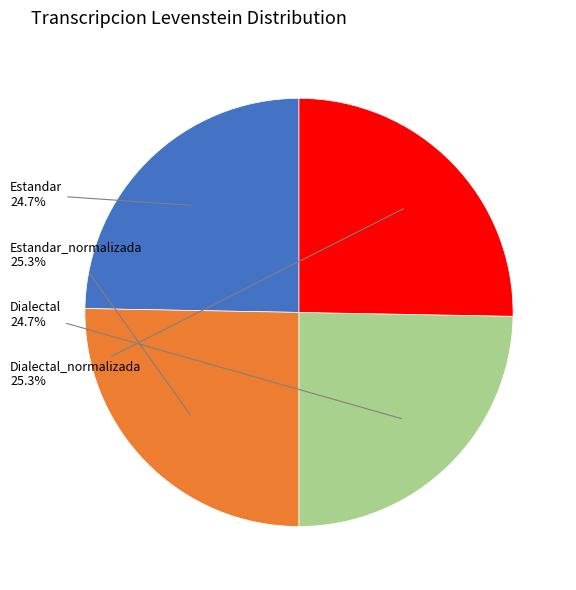

Is it true that Dialectal_normalizada is 25% of the pie?

True